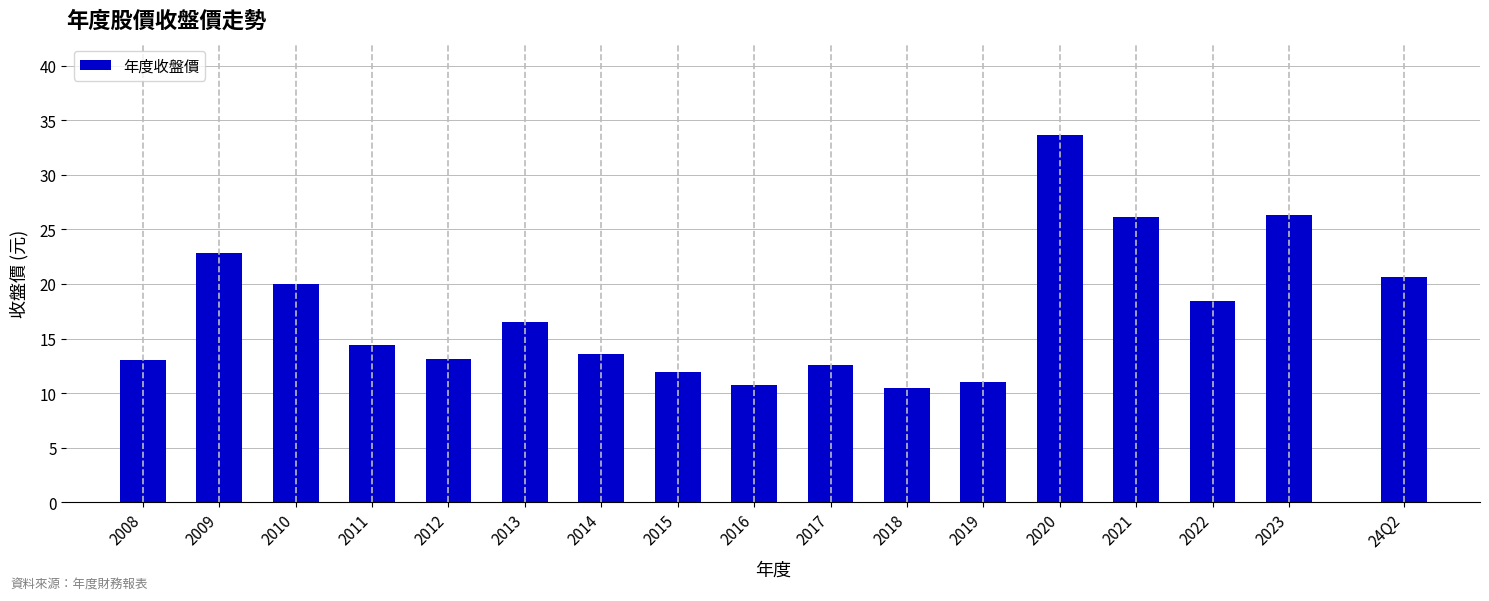

True or false: the data shows 13.6 at 2014.

True